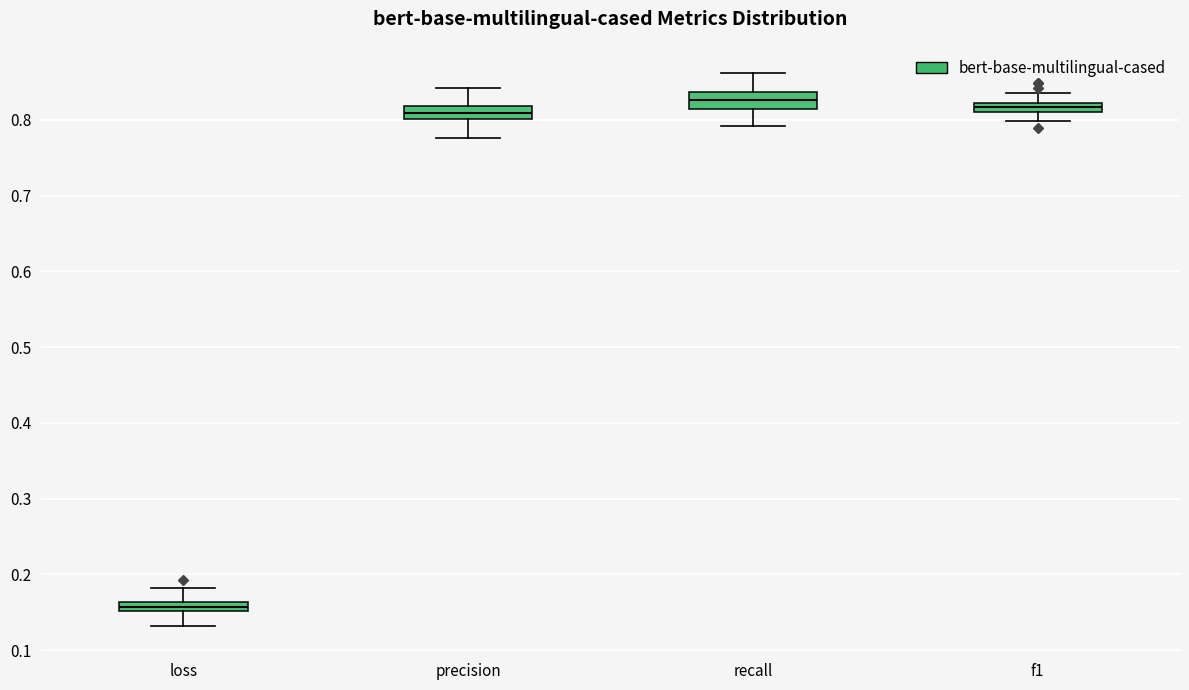

Where is the lower edge of the box for loss on the y-axis? The values are not printed on the chart, so give them approximately, as read against the axis.

0.15